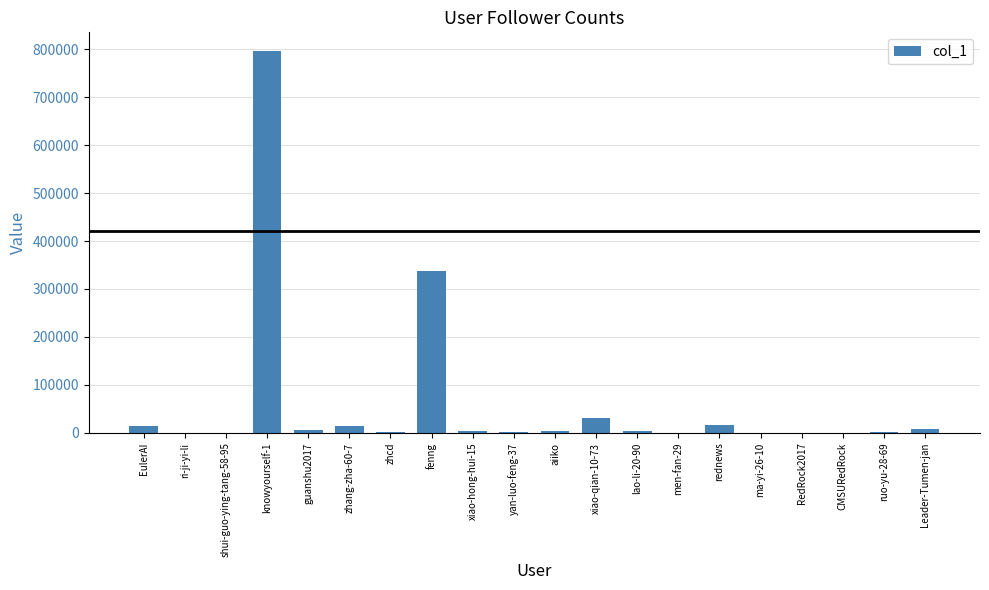

What is the sum of all values?

1241901